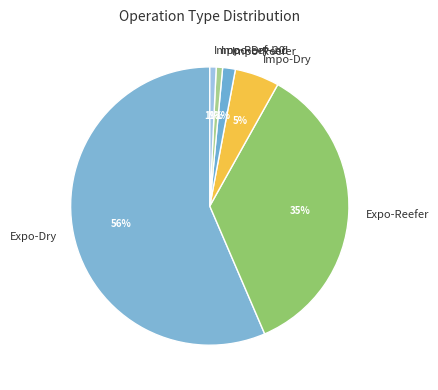

Count the number of slices in the pie.

6